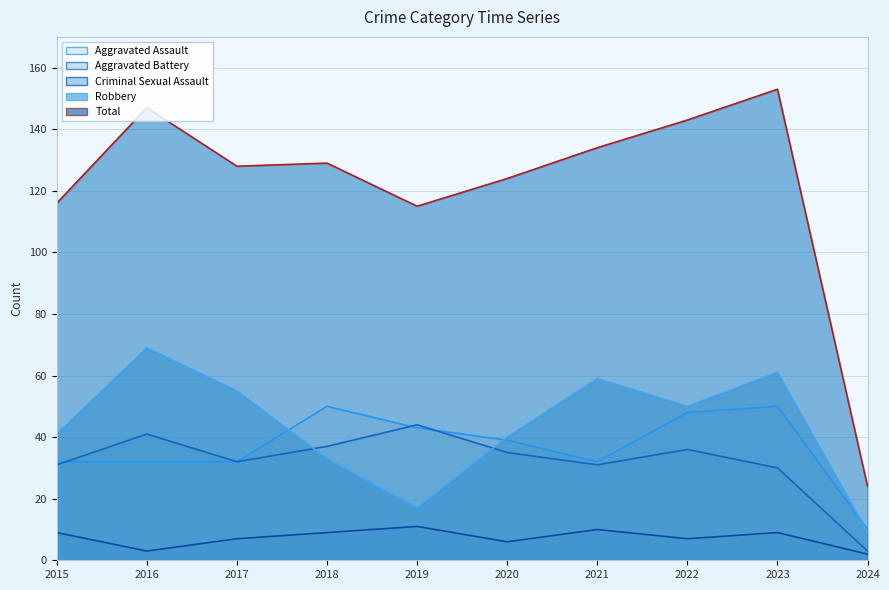

What is the difference between the Aggravated Assault values at 2019 and 2015?

11